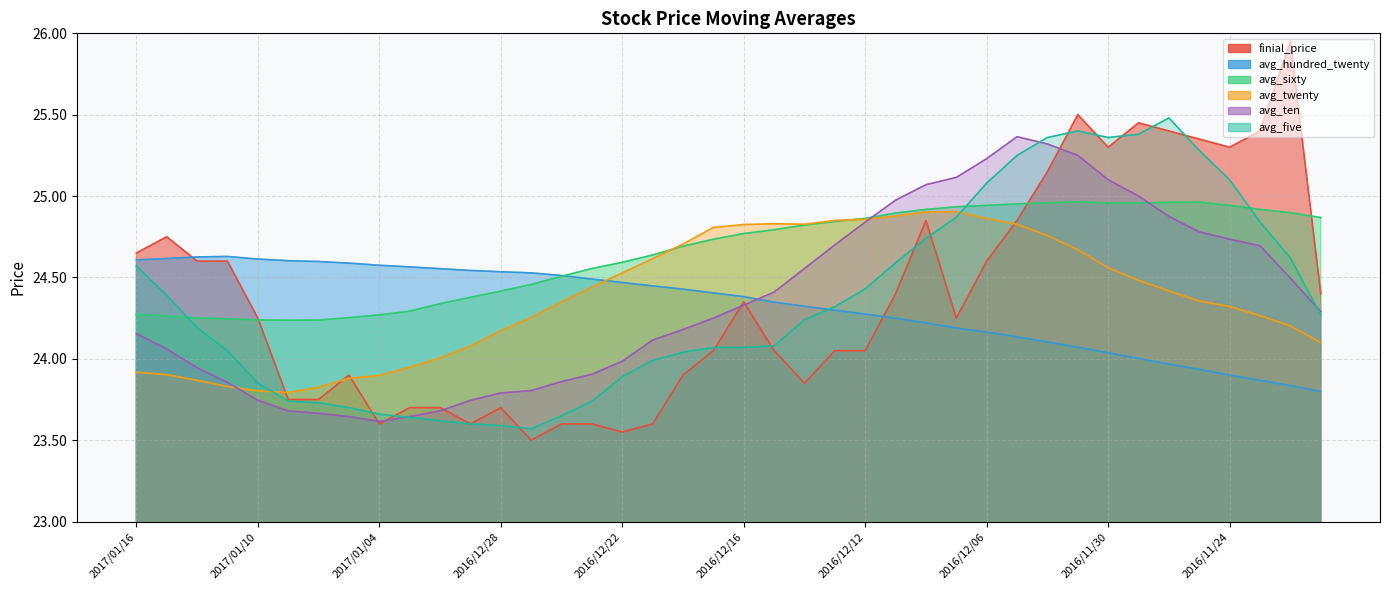

Where do avg_sixty and finial_price first cross each other?

2017/01/10 and 2017/01/09